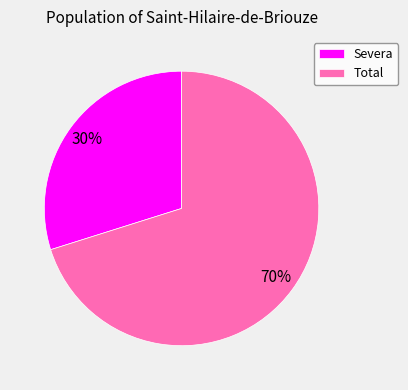

What percentage is the Total slice, to the nearest percent?

70%